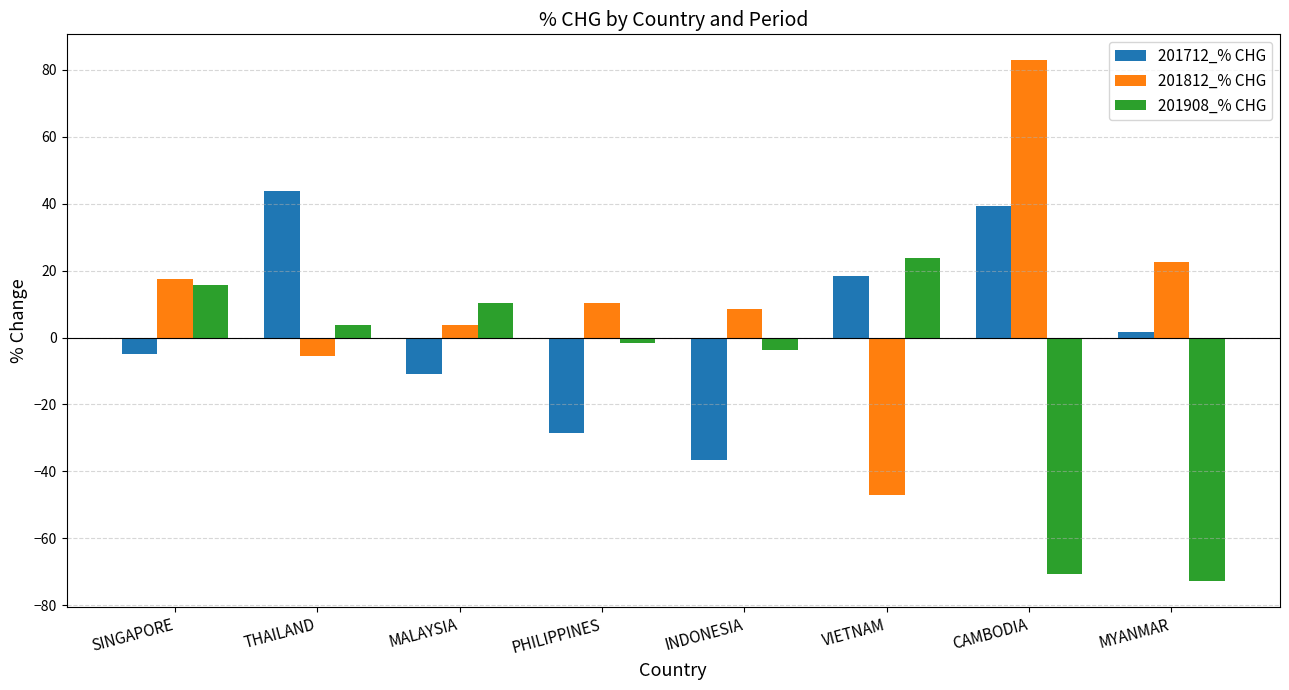

Reading left to right, transcribe all the data shown in this chart.

201712_% CHG: -5.0	43.8	-11.0	-28.5	-36.7	18.5	39.2	1.7
201812_% CHG: 17.4	-5.4	3.7	10.3	8.7	-47.0	82.8	22.4
201908_% CHG: 15.7	3.7	10.2	-1.5	-3.7	23.6	-70.7	-72.7